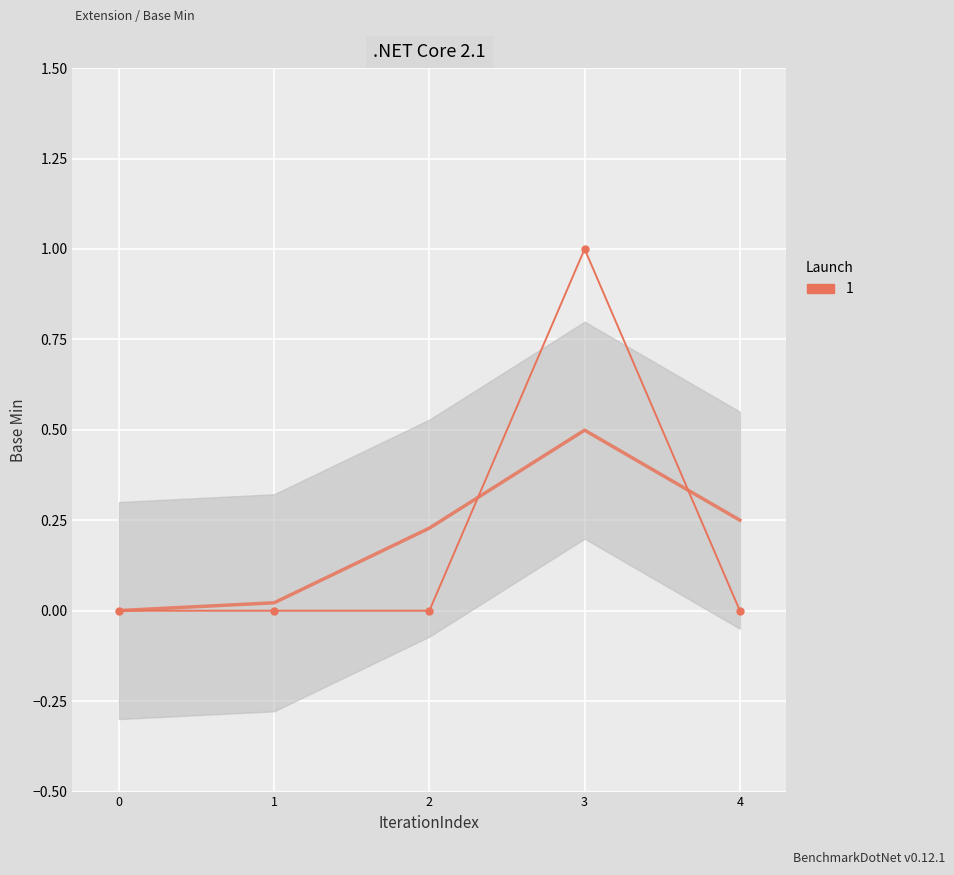

How many lines are shown in the chart?

1